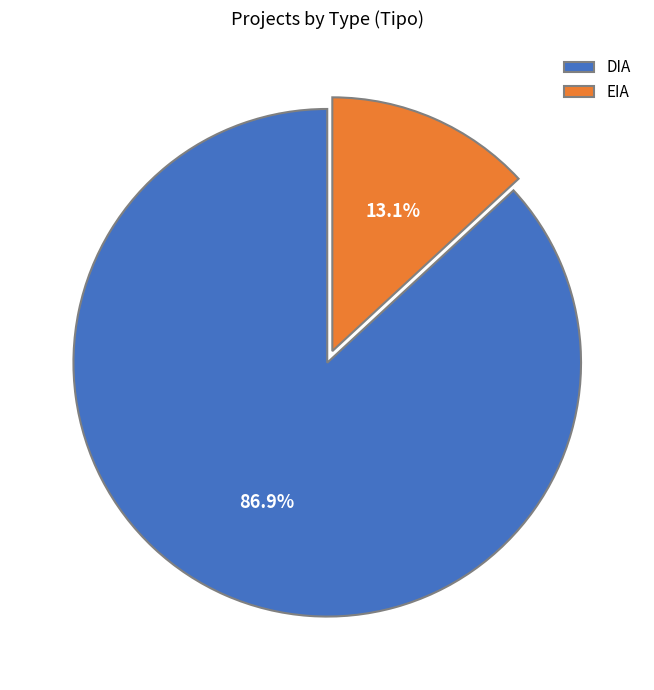

Which category has the smallest portion of the pie?

EIA